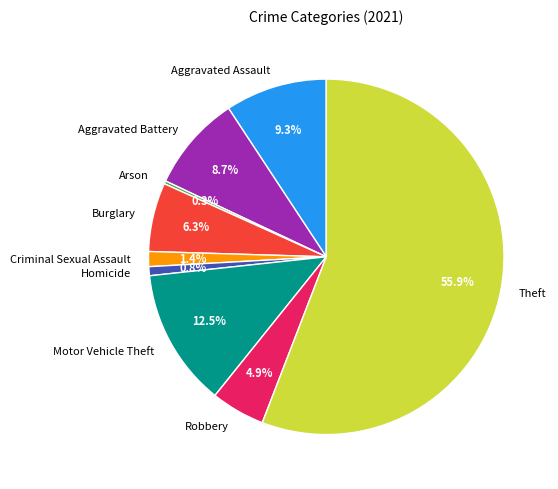

Does Homicide represent more than half of the total?

No